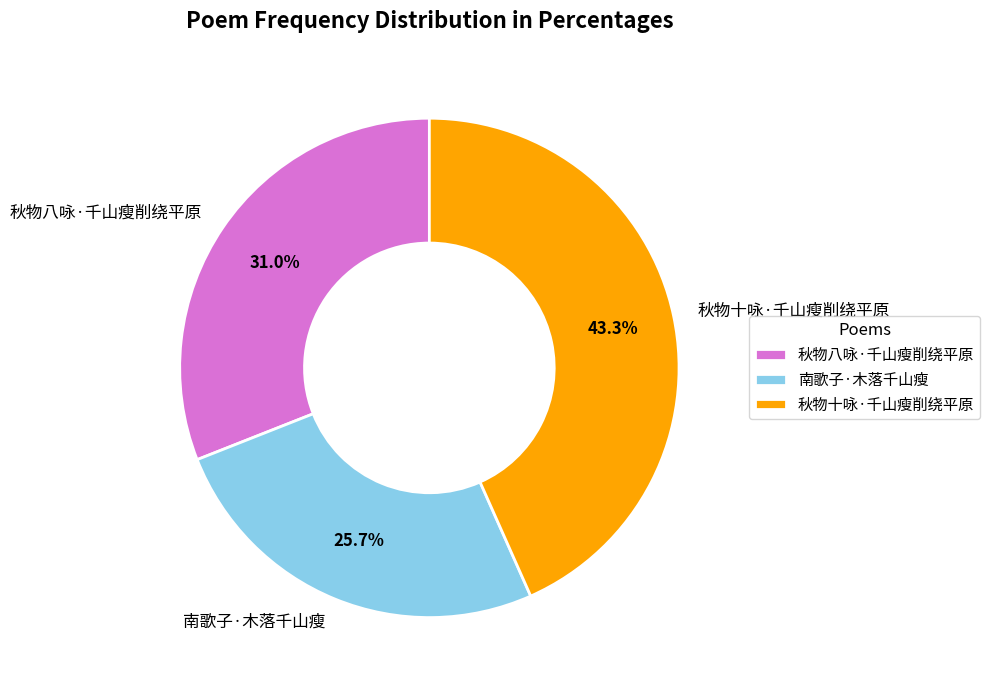

The 南歌子·木落千山瘦 slice represents 15% of the pie. True or false?

False